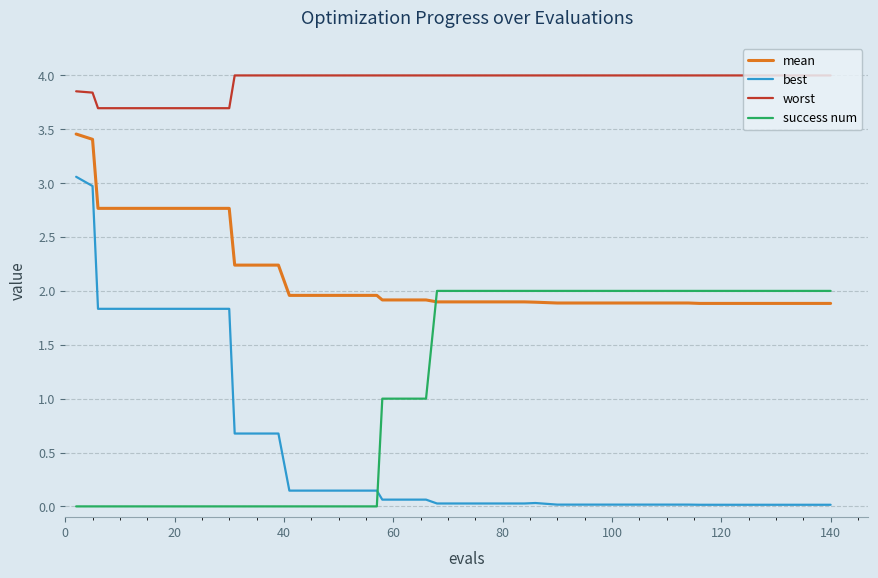

Rank the series by their average value, from lowest to highest.

best, success num, mean, worst